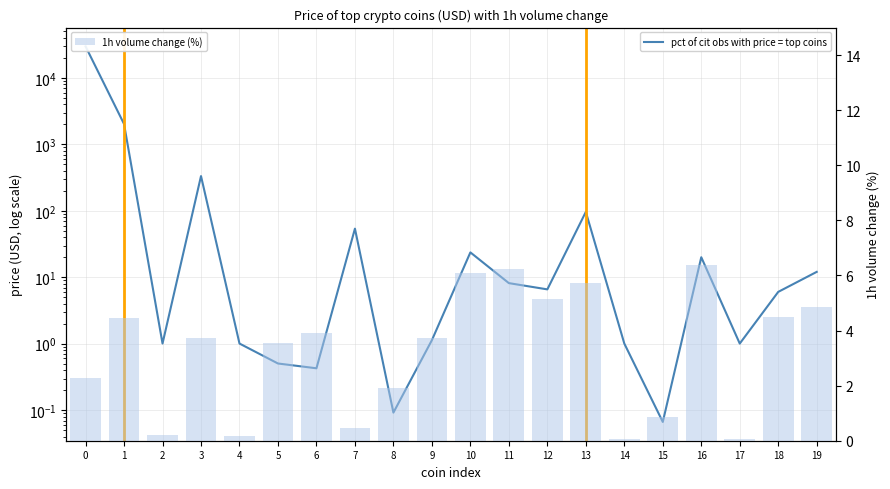

What is the difference between the second highest and minimum values in the pct of cit obs with price = top coins series?

2015.8